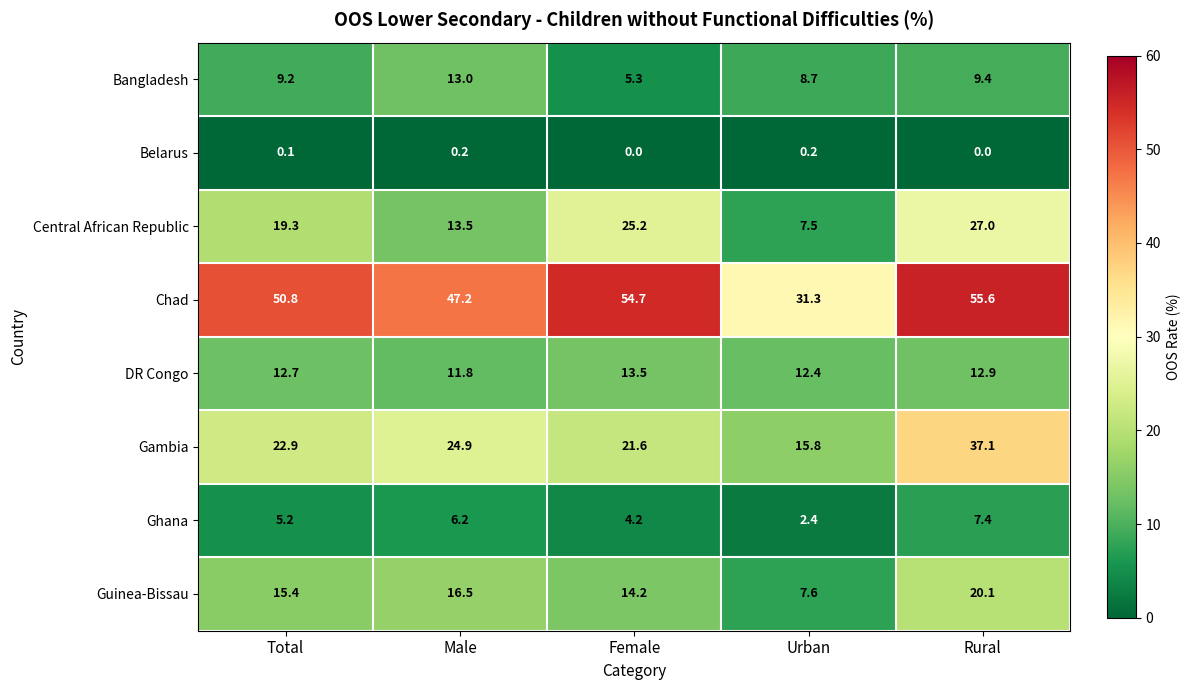

At Rural, list the series in order from largest to smallest.

Chad, Gambia, Central African Republic, Guinea-Bissau, DR Congo, Bangladesh, Ghana, Belarus